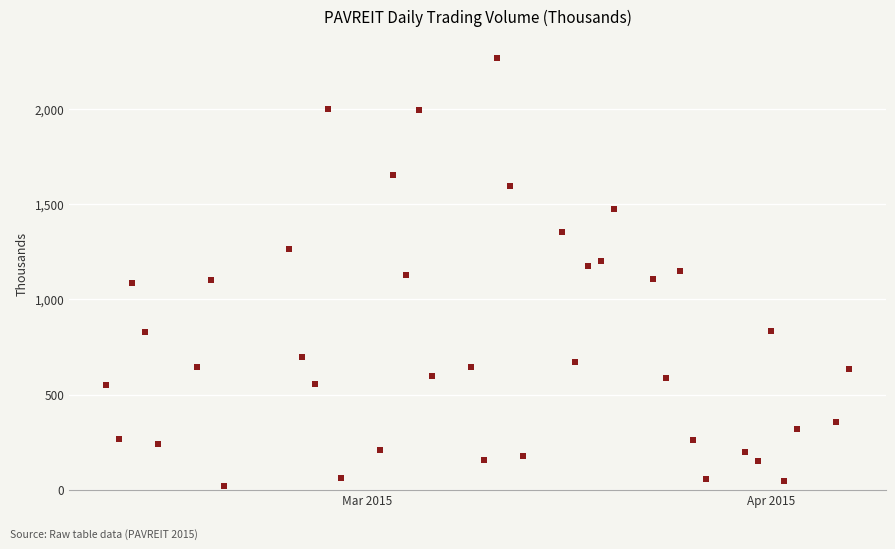

What is the range of Y values (max minus min)?

2249.0